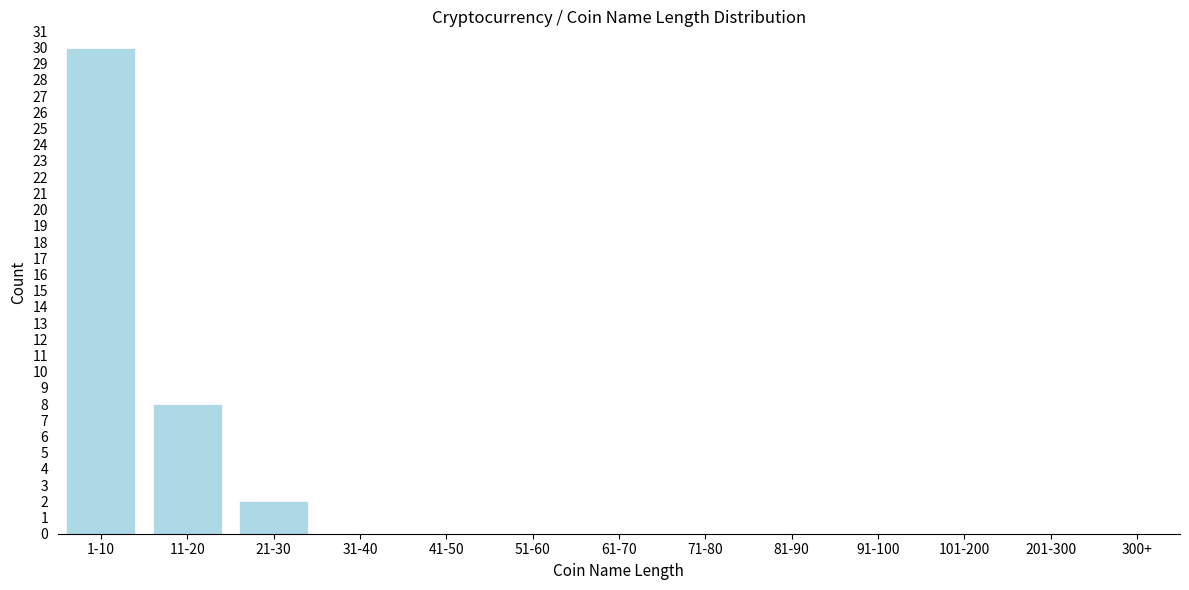

True or false: the data shows 10 at 201-300.

False